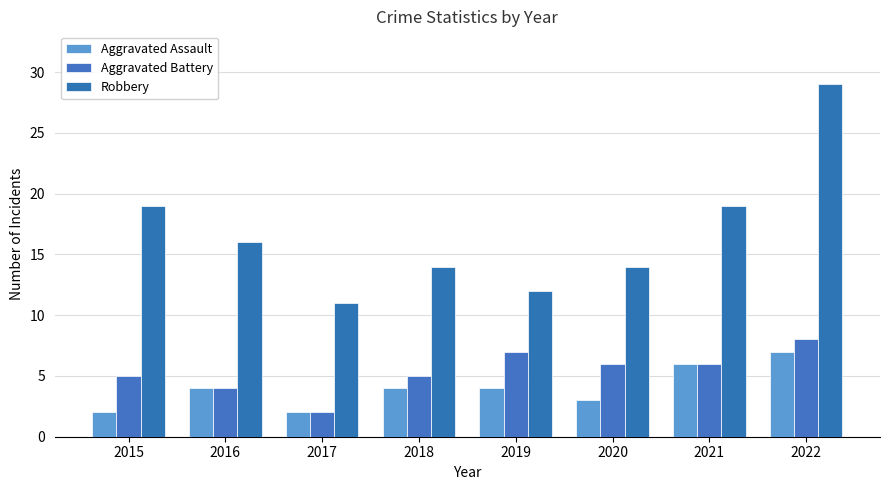

What is the value of the Aggravated Assault bar at the 8th from the left?

7